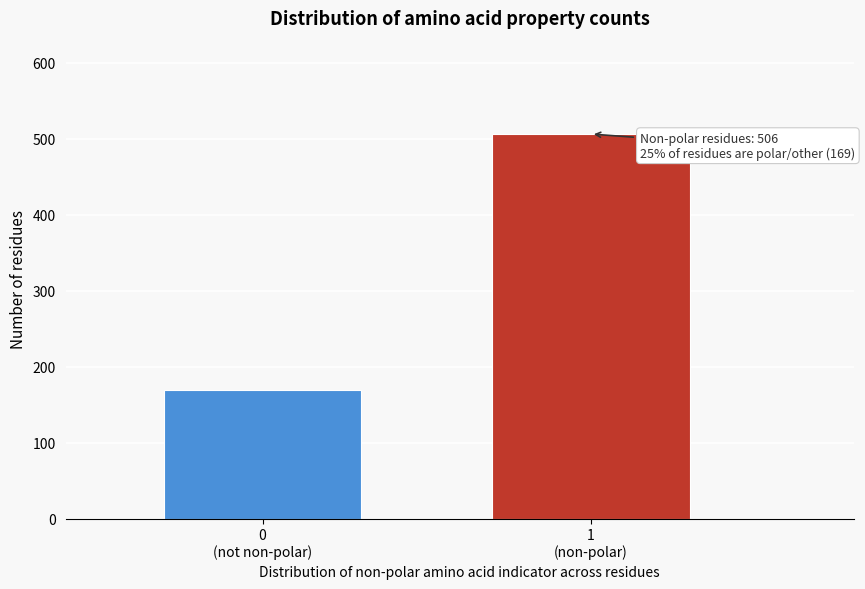

Reading left to right, transcribe all the data shown in this chart.

169	506